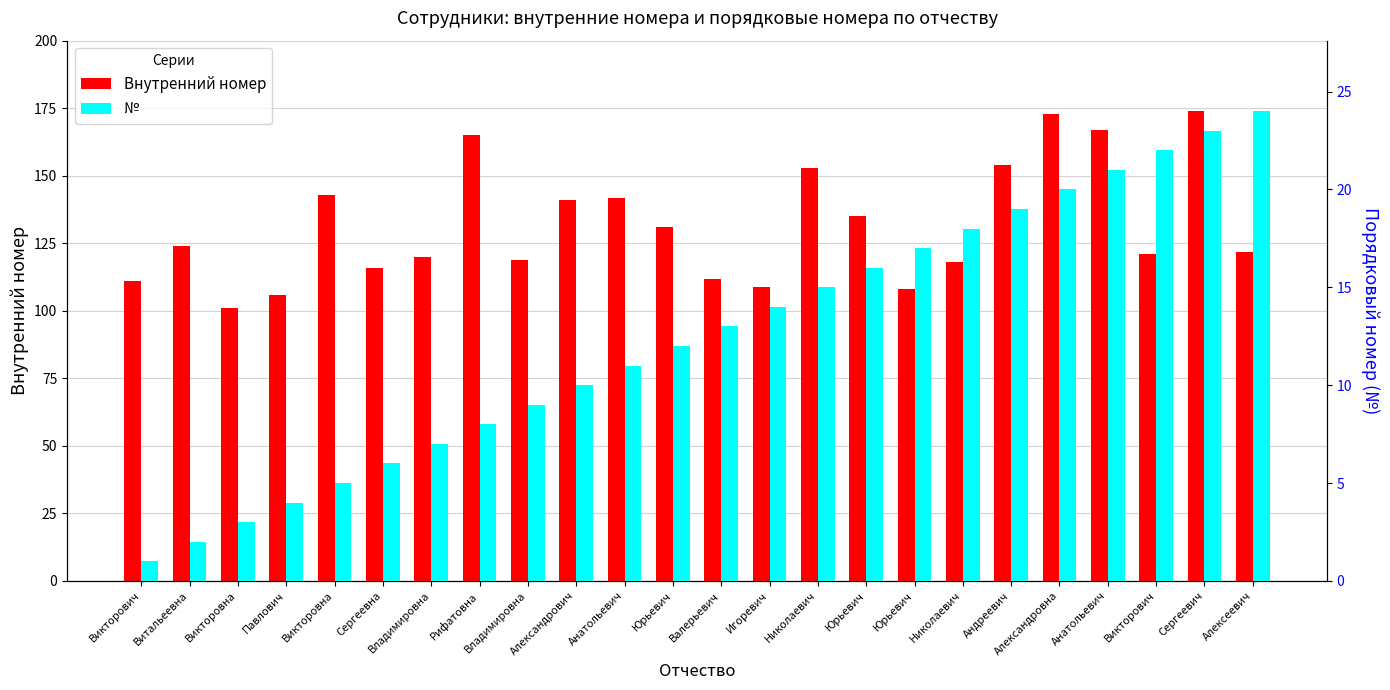

What is the label of the 20th bar from the right?

Викторовна